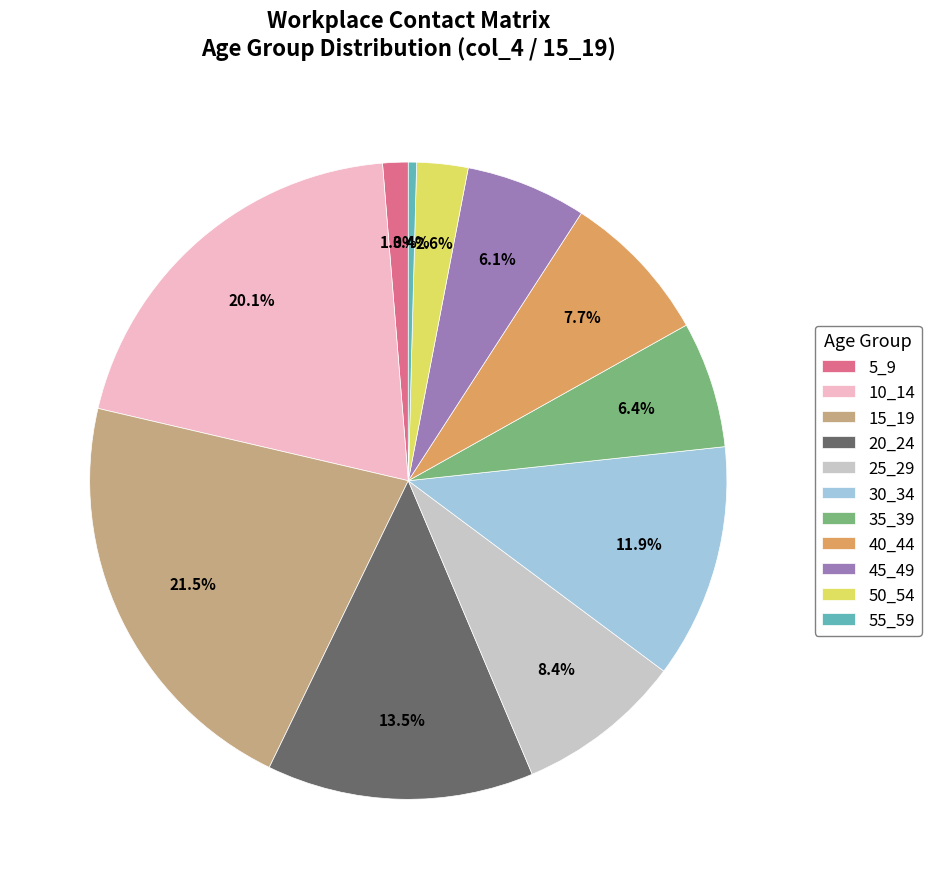

How many slices are in this pie chart?

11